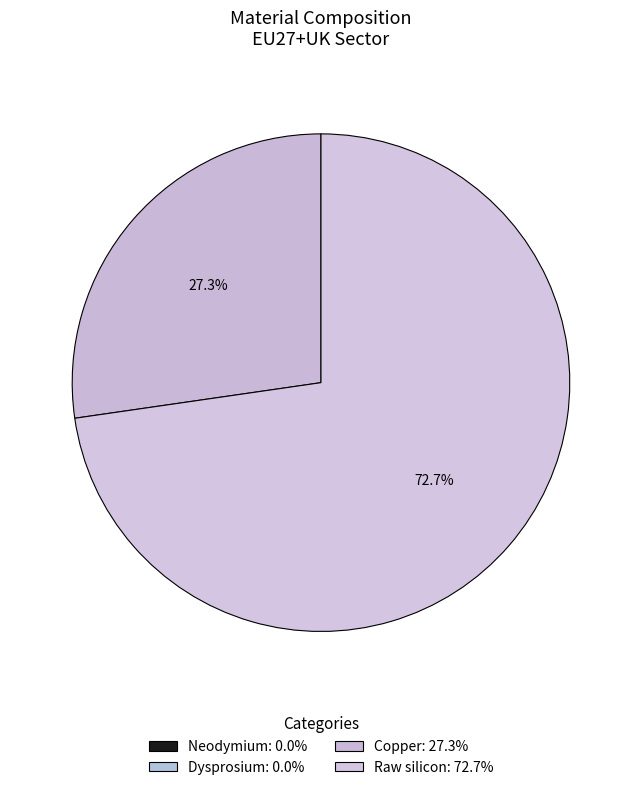

The Neodymium slice represents 0% of the pie. True or false?

True